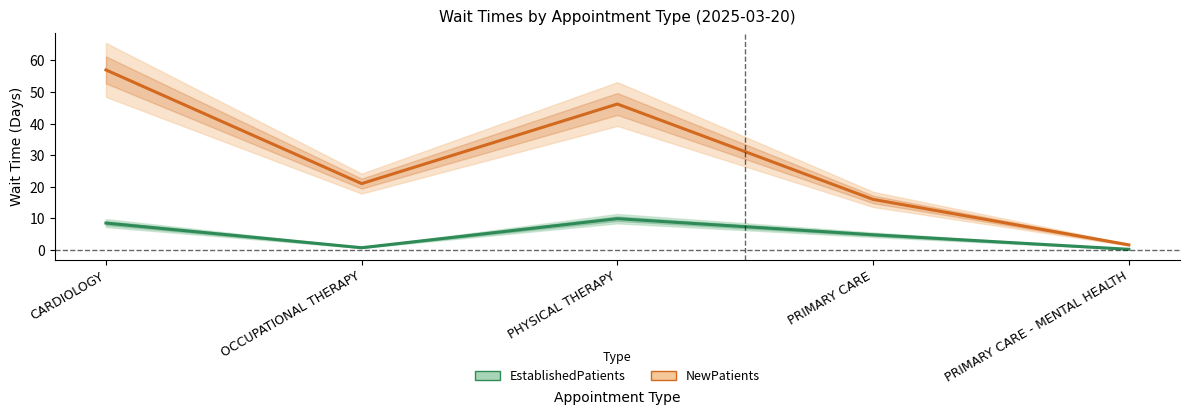

What is the difference between the NewPatients values at CARDIOLOGY and OCCUPATIONAL THERAPY?

36.0